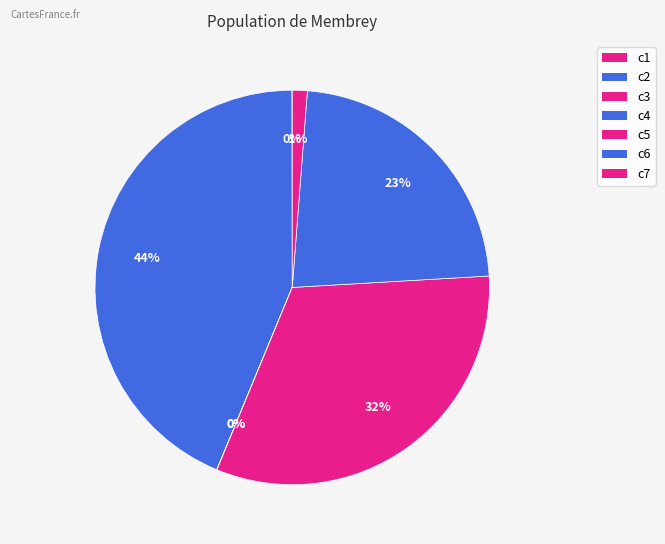

Does c2 represent more than half of the total?

No